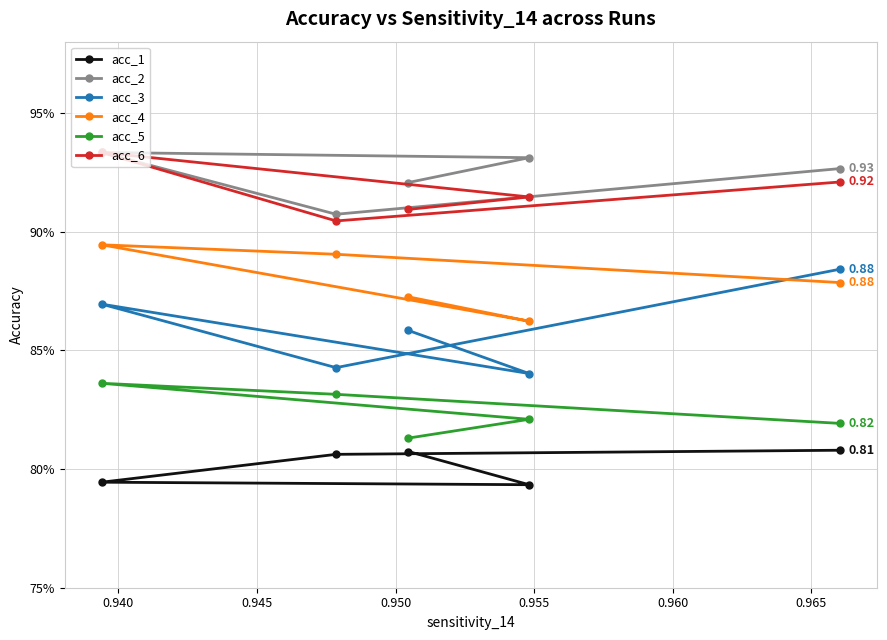

True or false: acc_2 and acc_4 intersect in this chart.

False